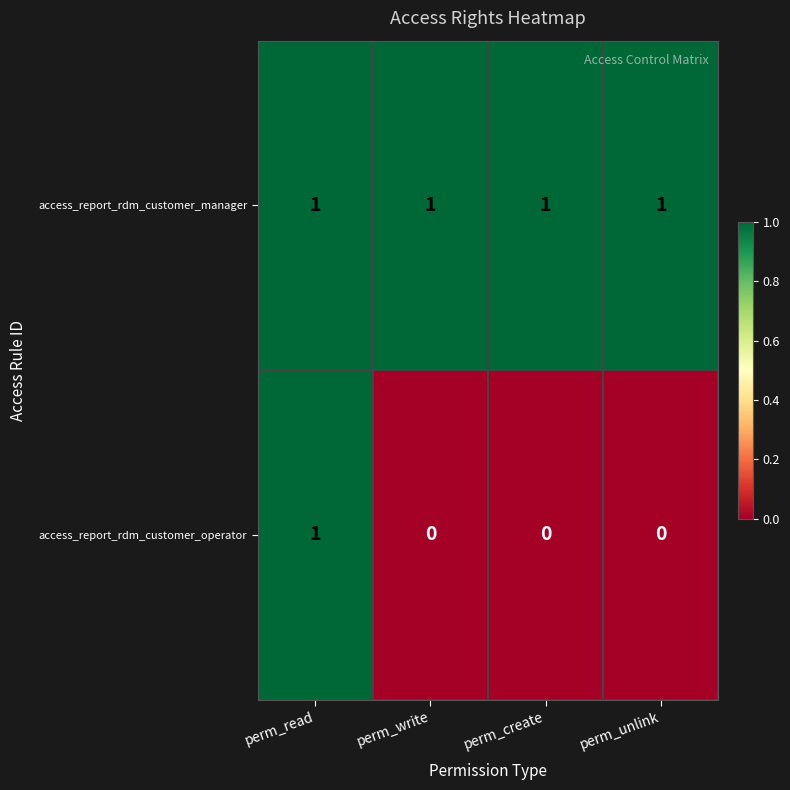

Reading right to left, list all the values displayed in this chart.

access_report_rdm_customer_manager: perm_unlink=1	perm_create=1	perm_write=1	perm_read=1
access_report_rdm_customer_operator: perm_unlink=0	perm_create=0	perm_write=0	perm_read=1